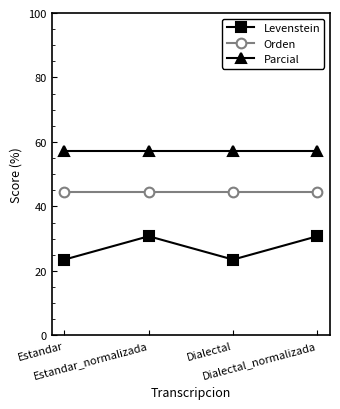

At how many categories does at least one series exceed 54?

4